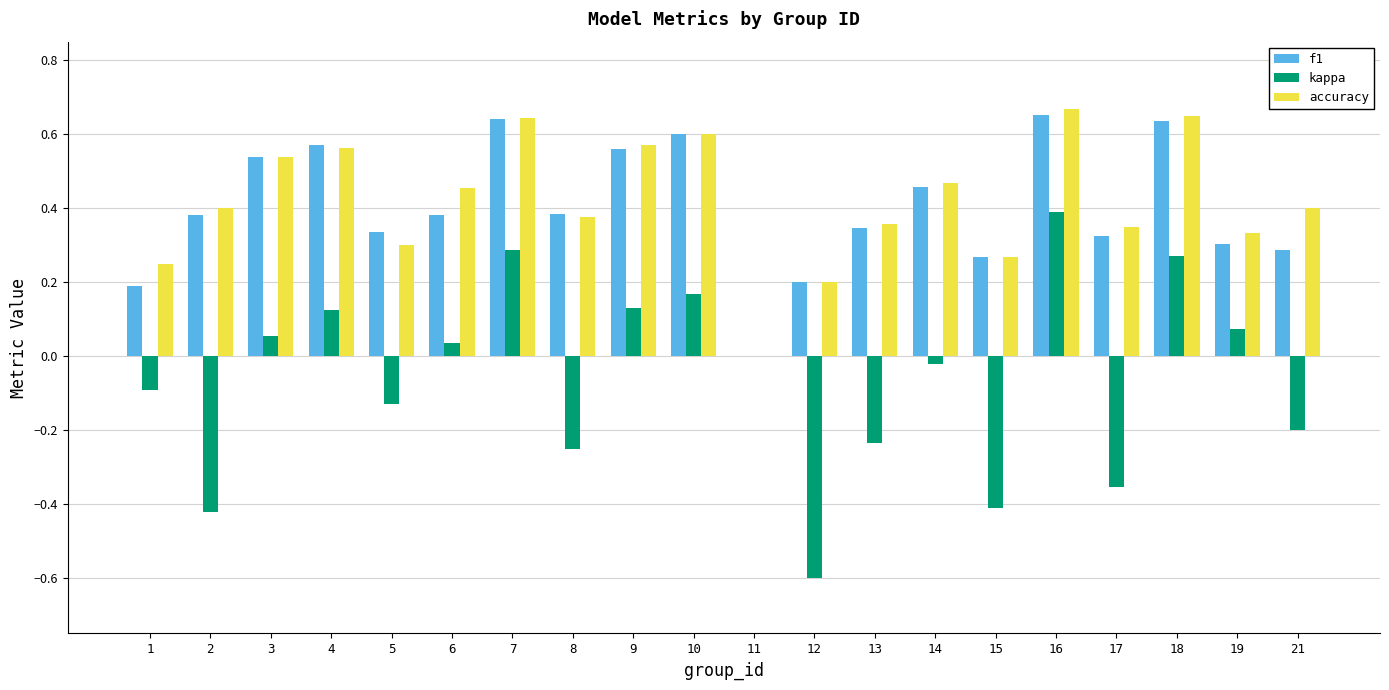

How many groups of bars are there?

20